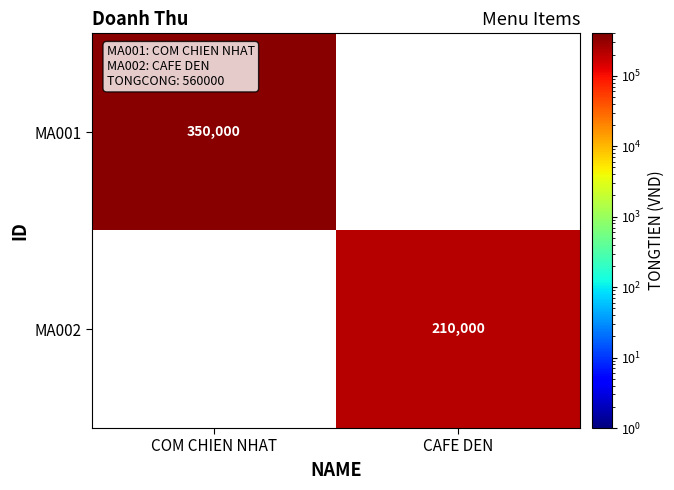

What is the minimum value shown in the chart?

210000.0